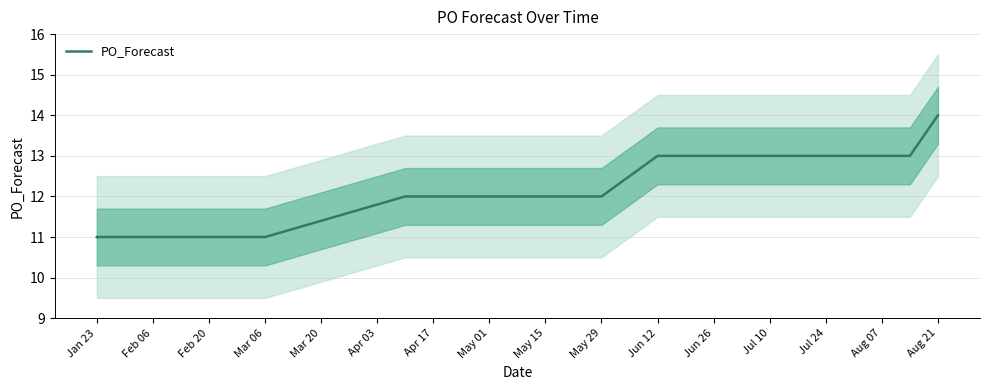

Reading left to right, extract all data points from this chart.

11	11	11	11	11	12	12	12	13	13	13	13	13	13	13	13	13	13	14